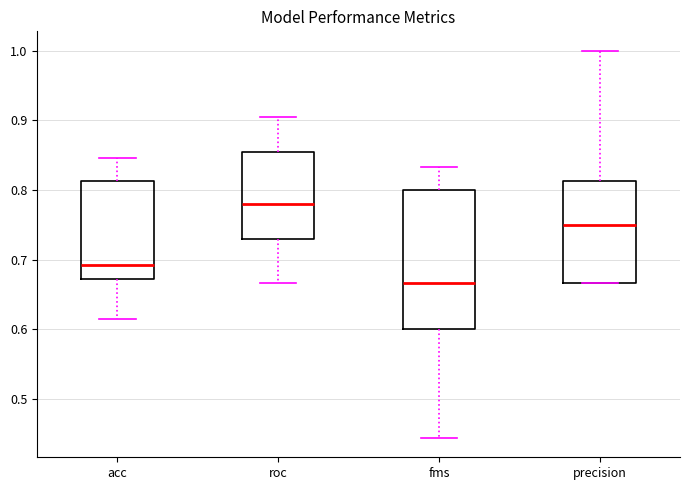

Reading left to right, read every box against the y-axis: the position of its median line, the range the box covers, and the ends of its whiskers. The values are not printed on the chart, so give them approximately, as read against the axis.

acc: median 0.69, box 0.67 to 0.81, whiskers 0.62 to 0.85
roc: median 0.78, box 0.73 to 0.85, whiskers 0.67 to 0.90
fms: median 0.67, box 0.60 to 0.80, whiskers 0.44 to 0.83
precision: median 0.75, box 0.67 to 0.81, whiskers 0.67 to 1.00